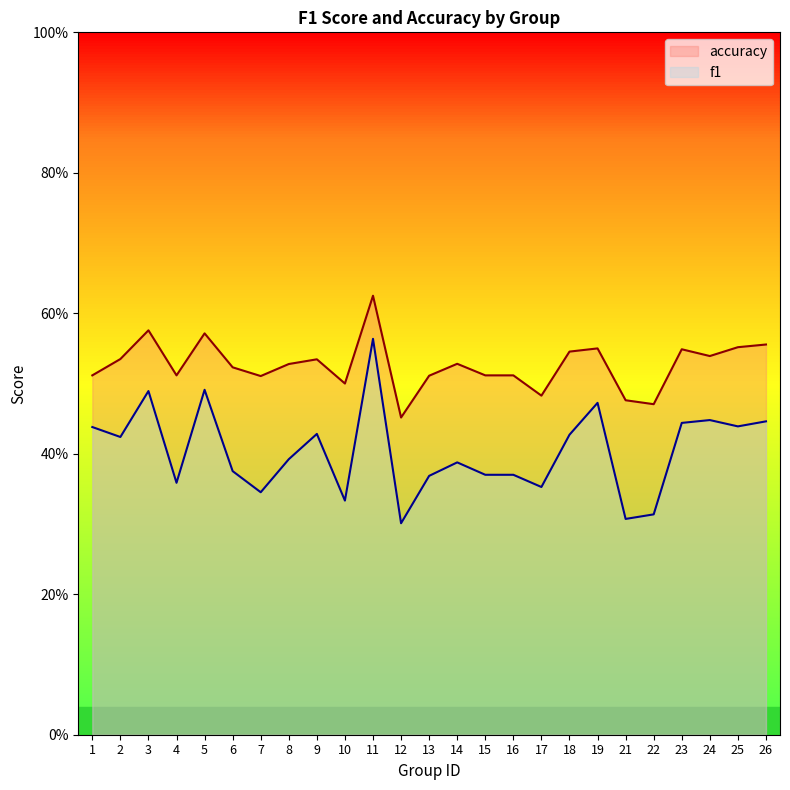

What are all the series names shown in the legend?

accuracy, f1